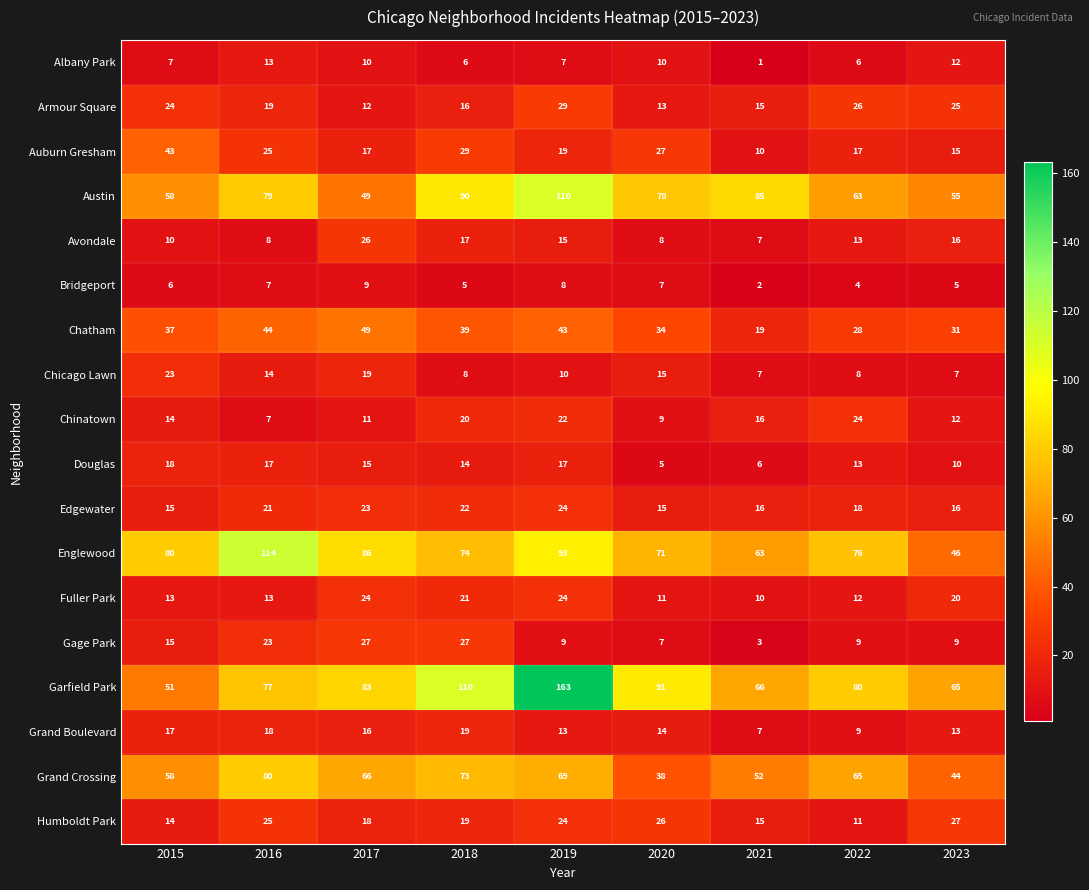

Which series has the largest range (max minus min)?

Garfield Park